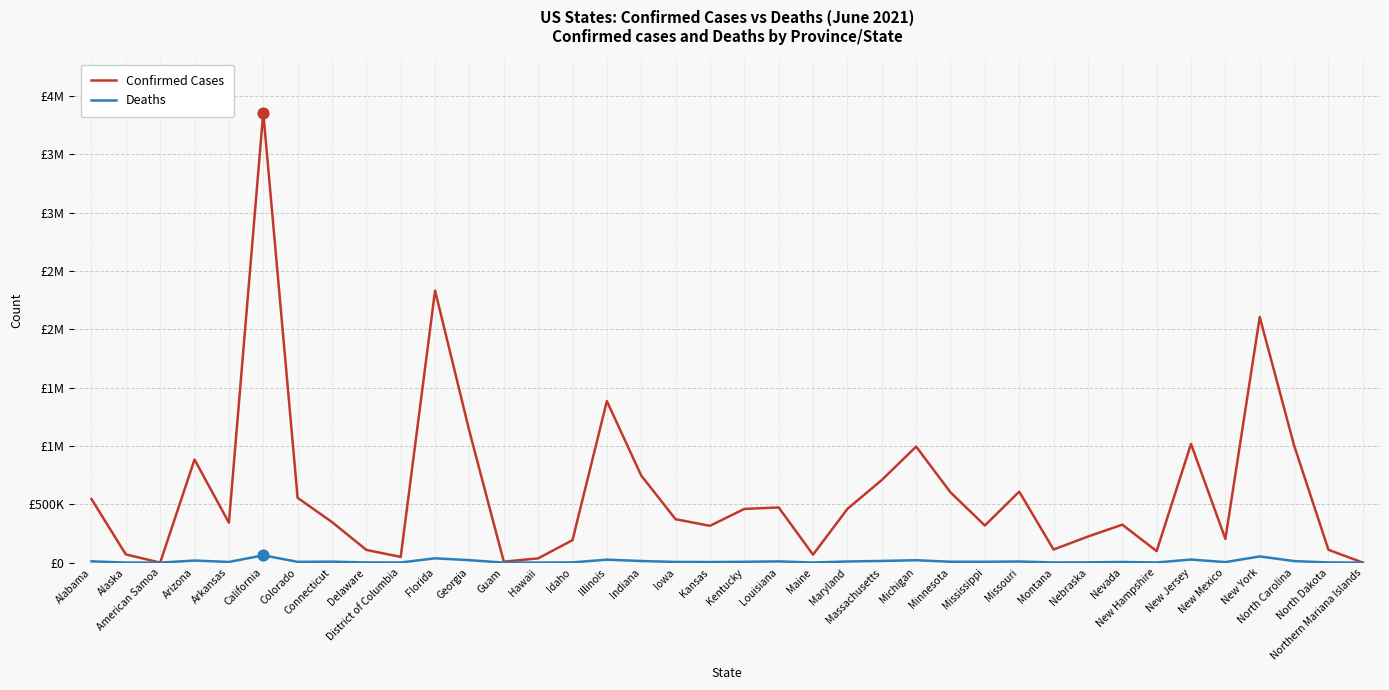

What is the total value across all series at Nebraska?

225807